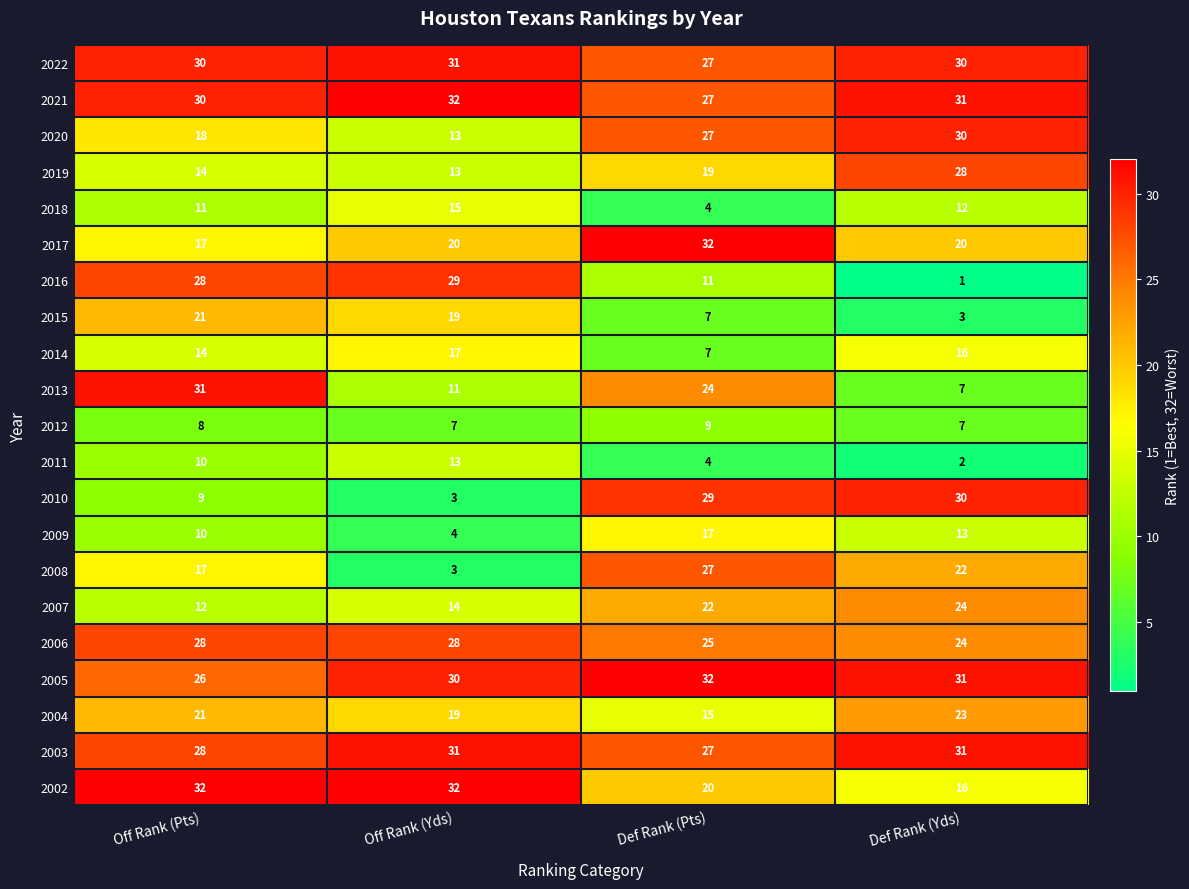

Between Off Rank (Yds) and Def Rank (Pts), which series saw the biggest shift?

2010